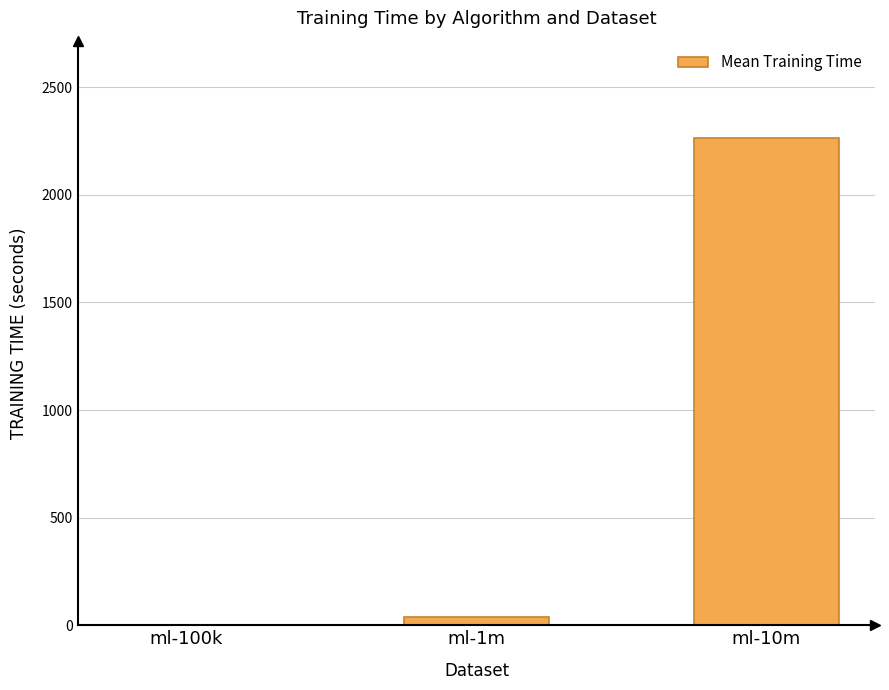

Is it true that the value at ml-100k is 2.9?

True